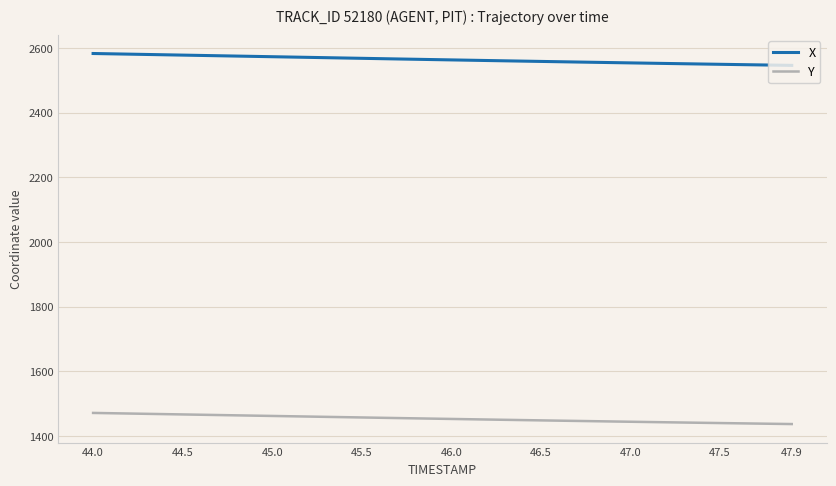

Which series has the largest total across all categories?

X